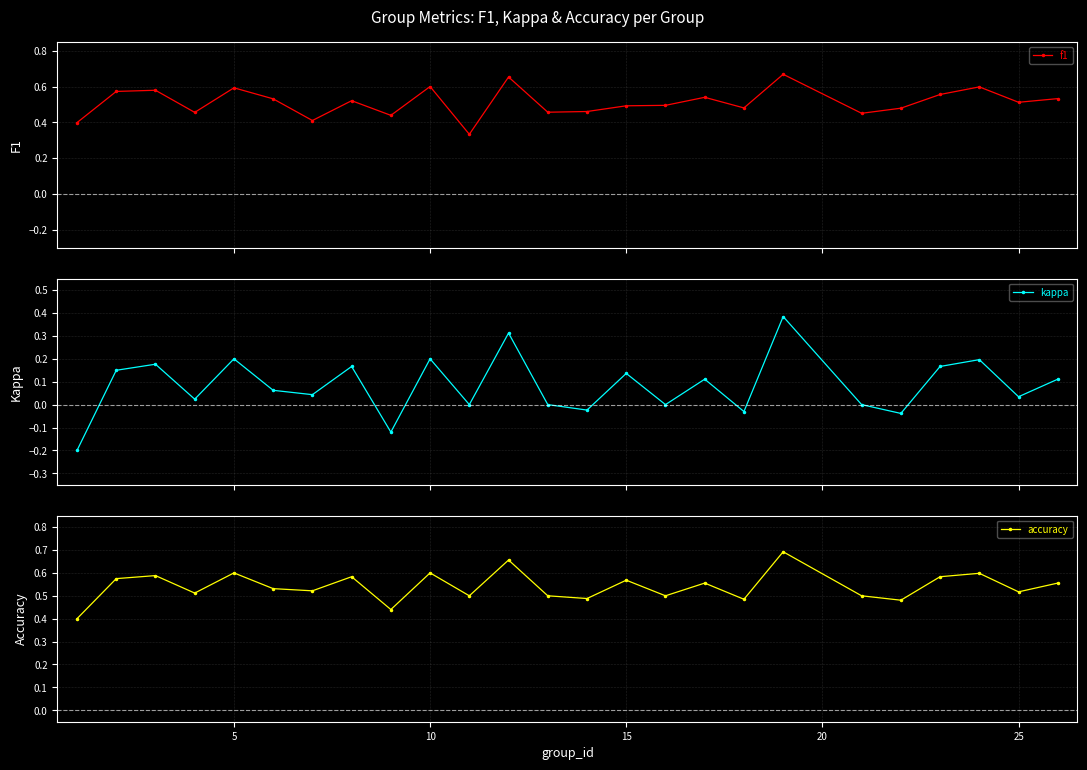

What is the maximum value for accuracy?

0.7